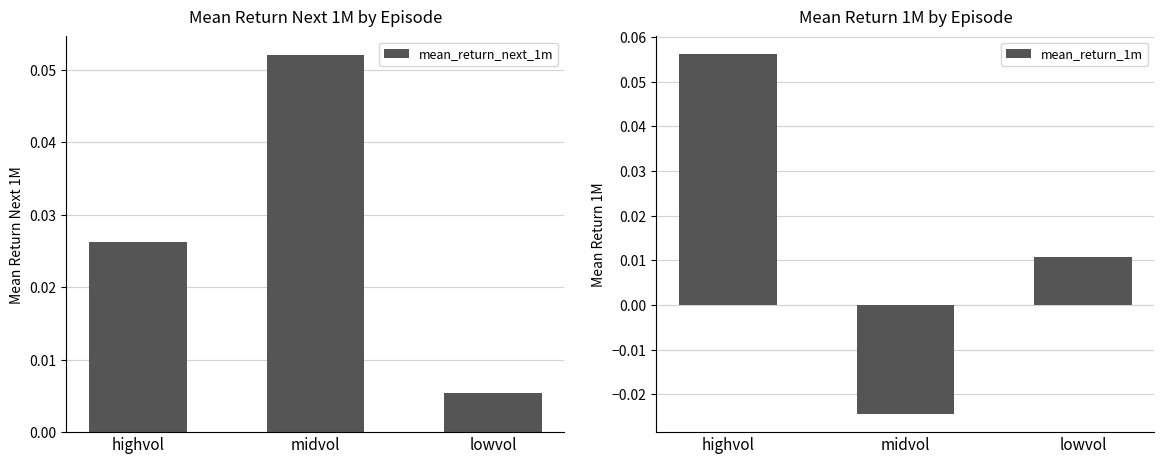

Reading left to right, what are all the values shown in this chart?

mean_return_next_1m: 0.0	0.1	0.0
mean_return_1m: 0.1	-0.0	0.0